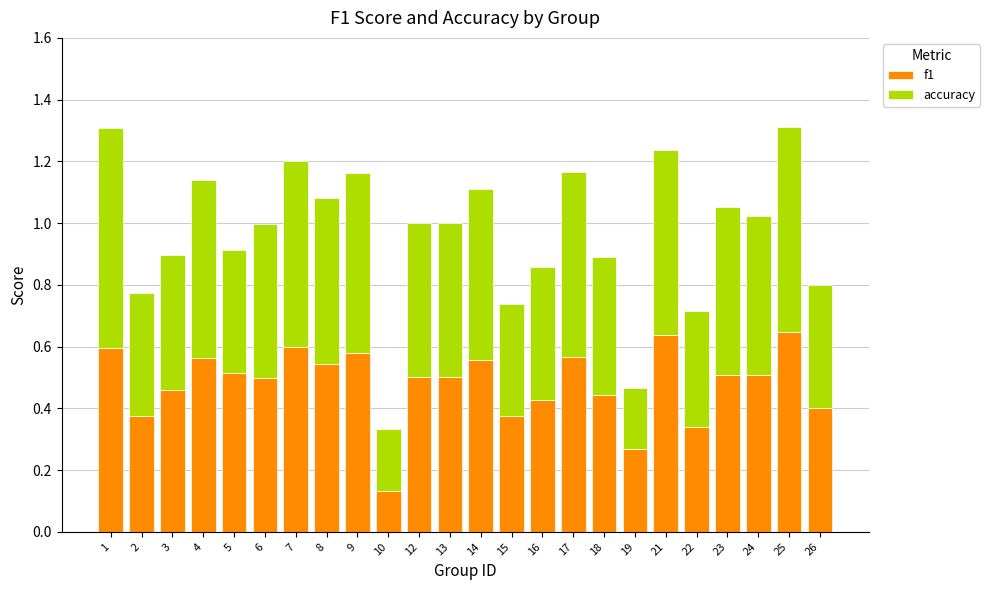

What is the total value across all series at 4?

1.1